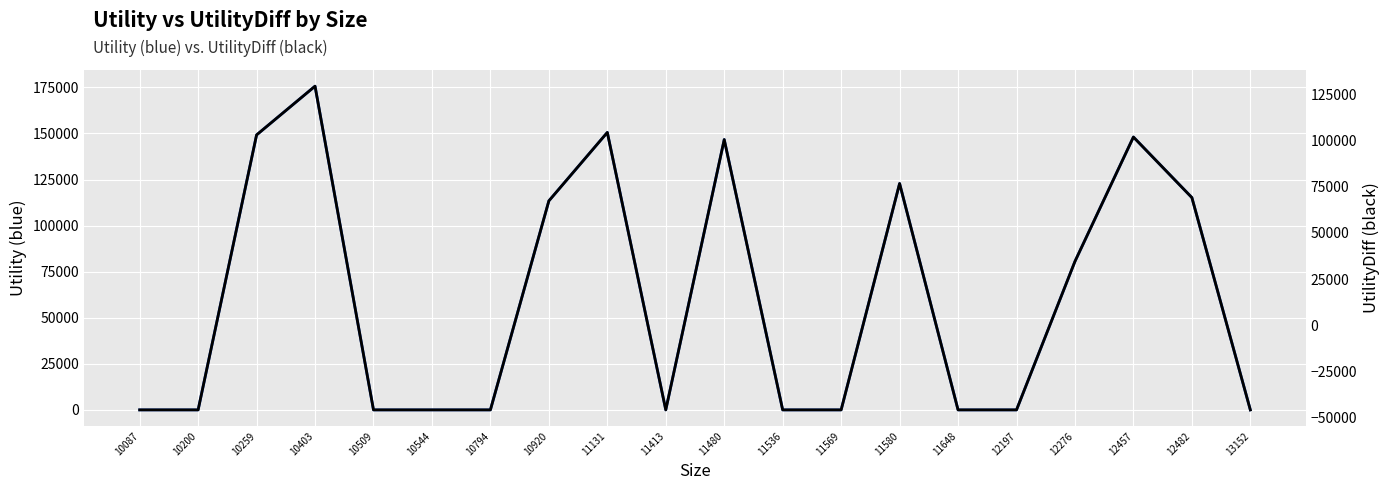

What is the difference between the highest and lowest values at 12457?

46010.5